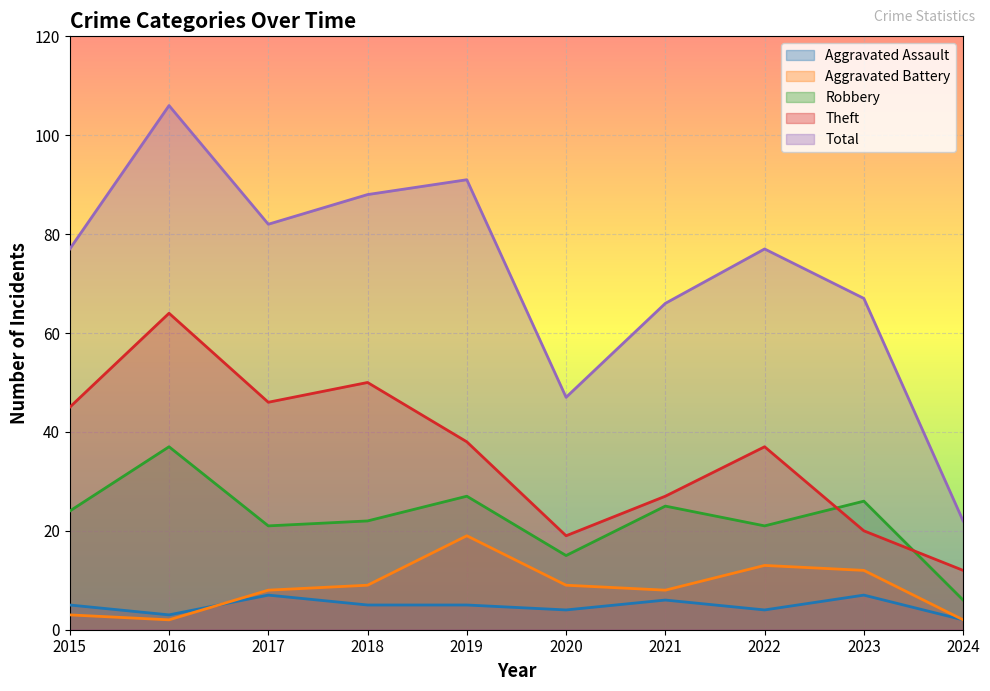

Is it true that Theft equals 29 at 2016?

False